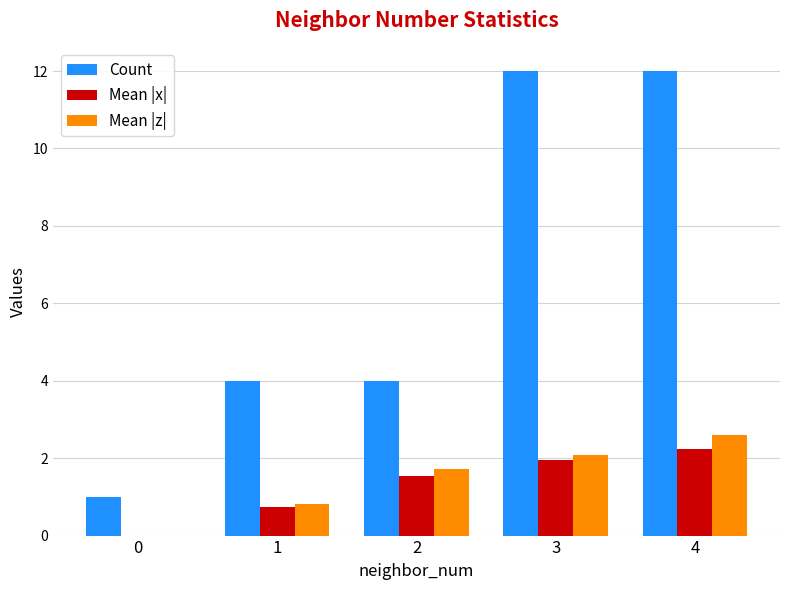

Reading left to right, what are all the values shown in this chart?

Count: 1.0	4.0	4.0	12.0	12.0
Mean |x|: 0.0	0.7	1.5	1.9	2.2
Mean |z|: 0.0	0.8	1.7	2.1	2.6